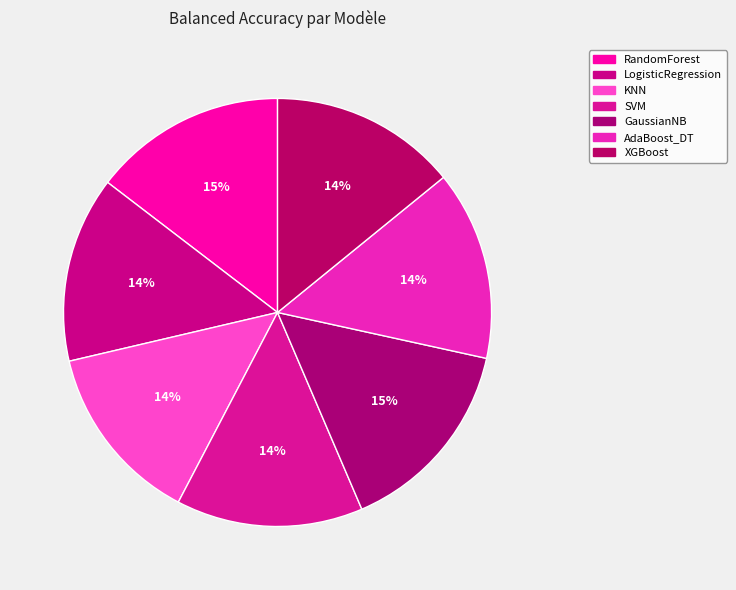

Count the number of slices in the pie.

7